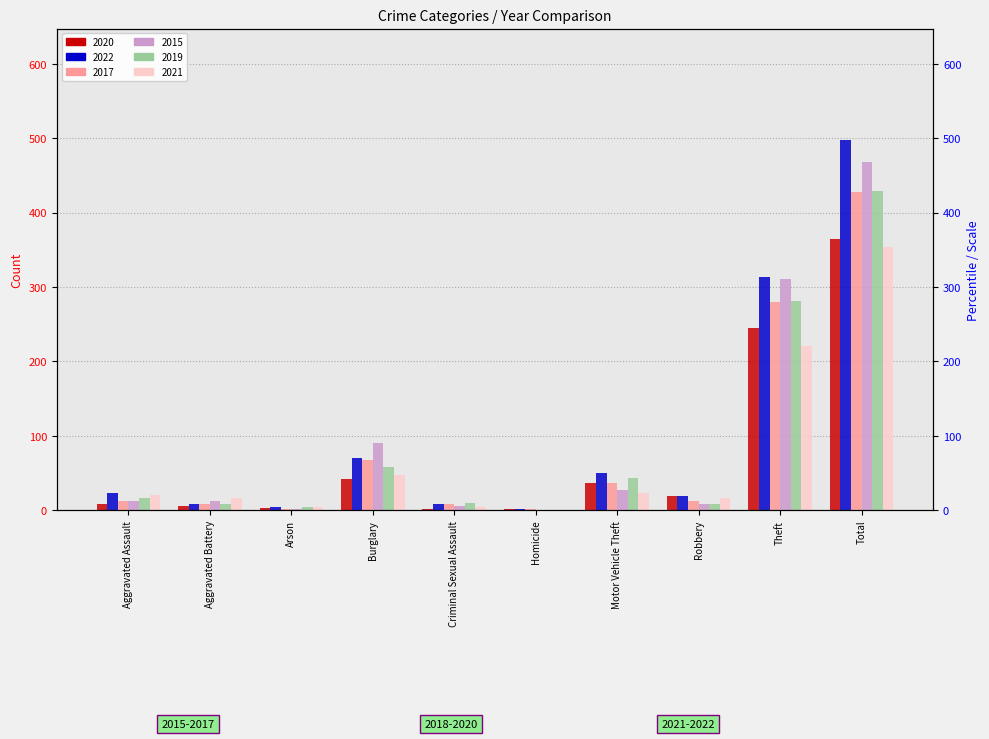

The value of 2019 at Burglary is 18. True or false?

False